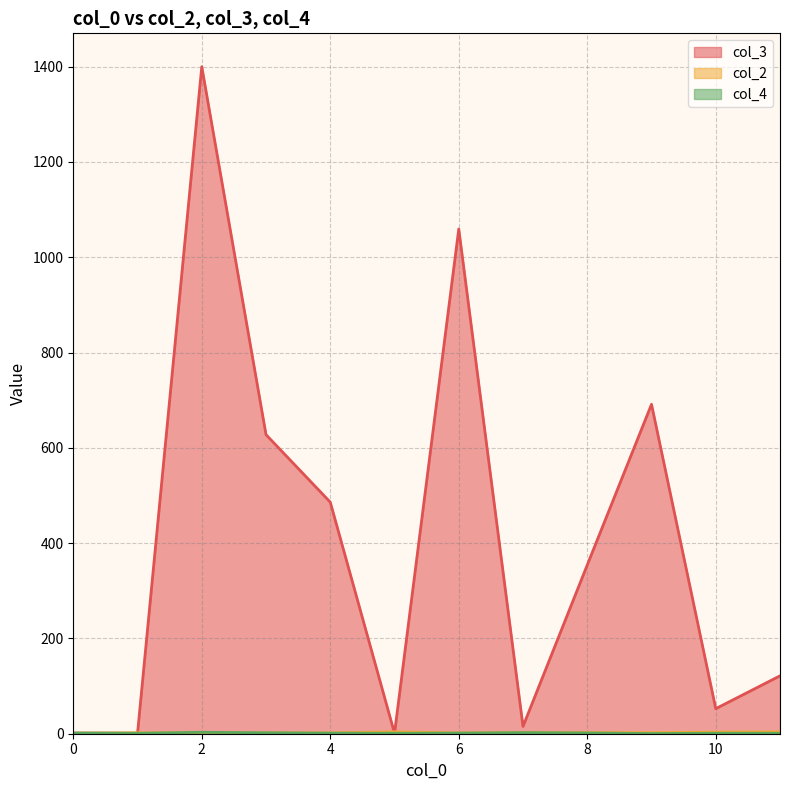

How many lines are shown in the chart?

3